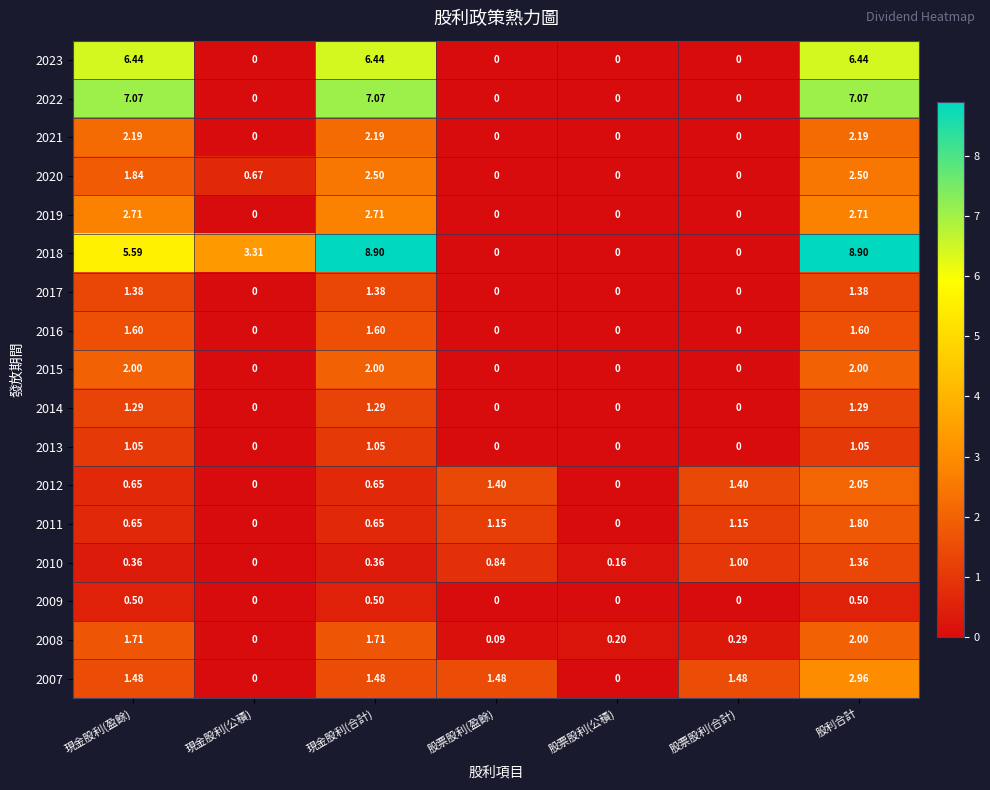

At which category is the sum across all series the highest?

股利合計